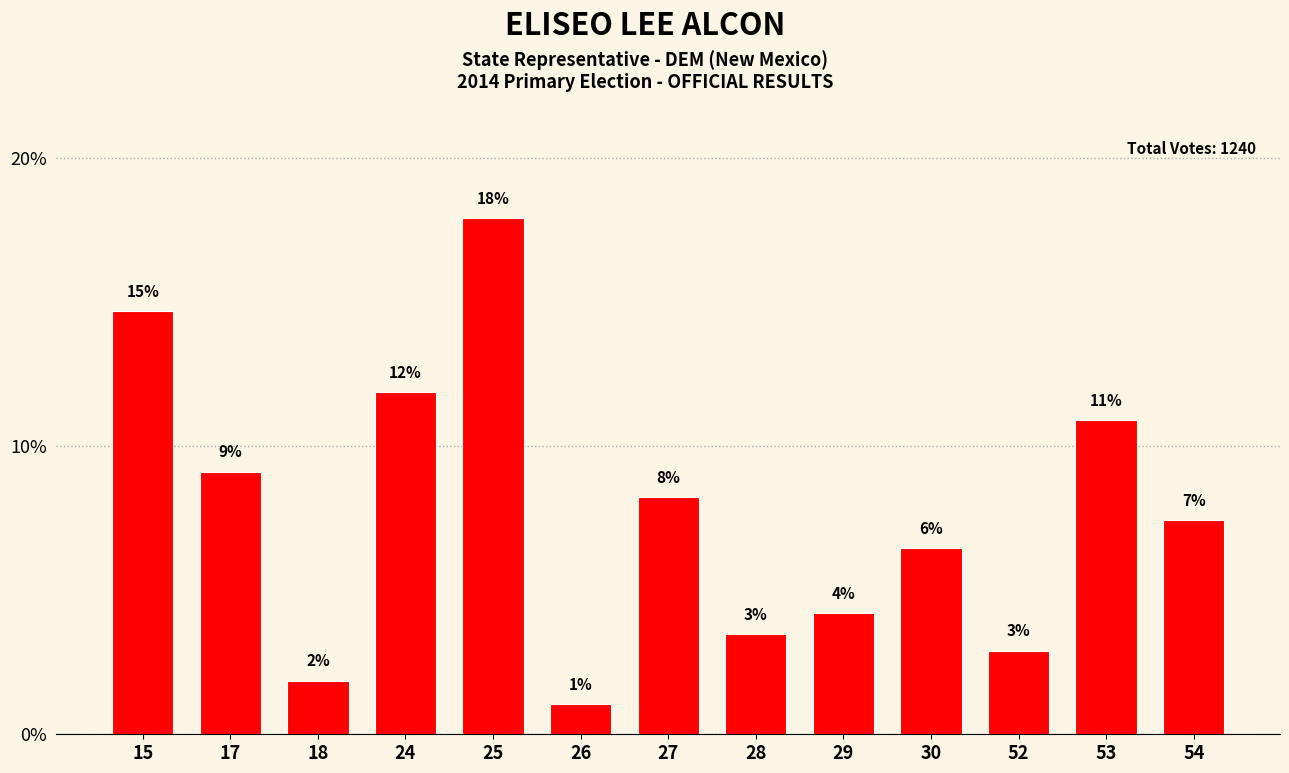

What is the smallest value displayed?

1.0